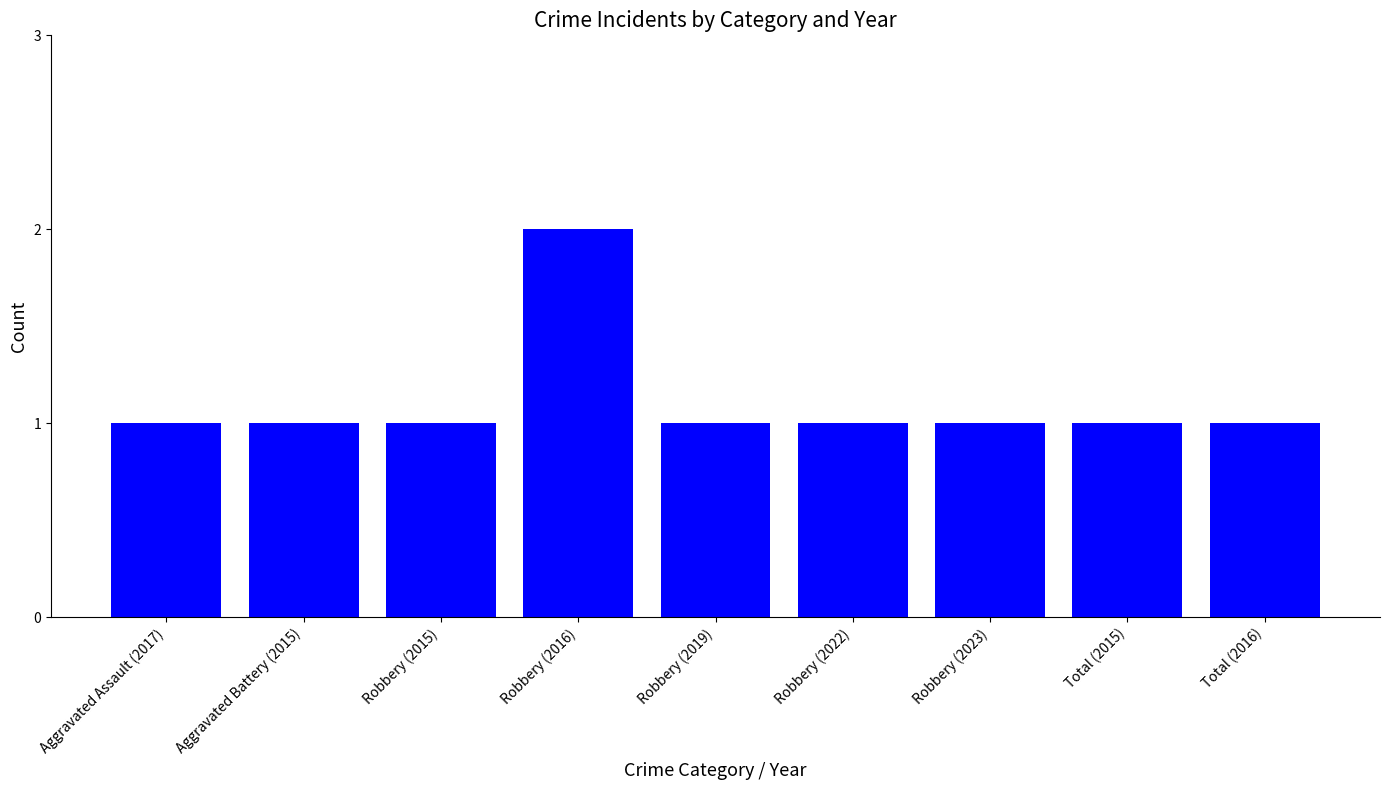

True or false: the data shows 2 at Robbery (2016).

True